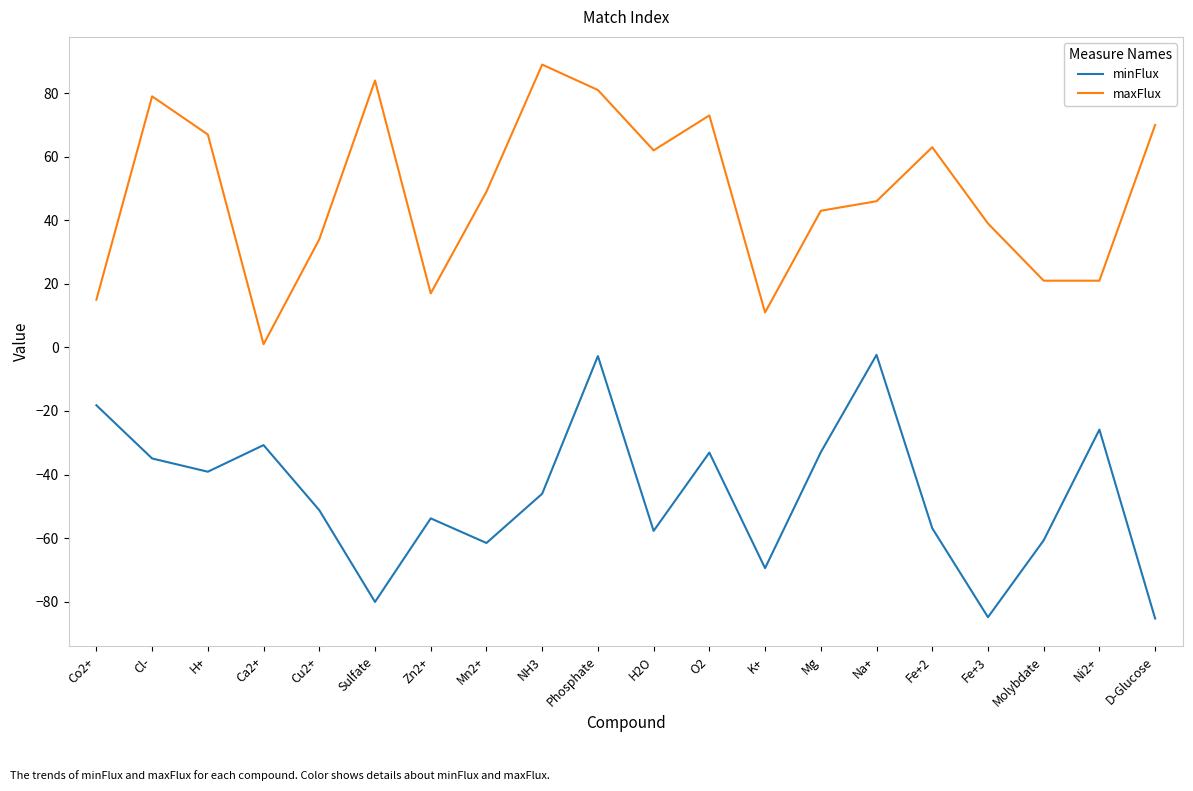

Is this an area chart (filled region under the line)?

No